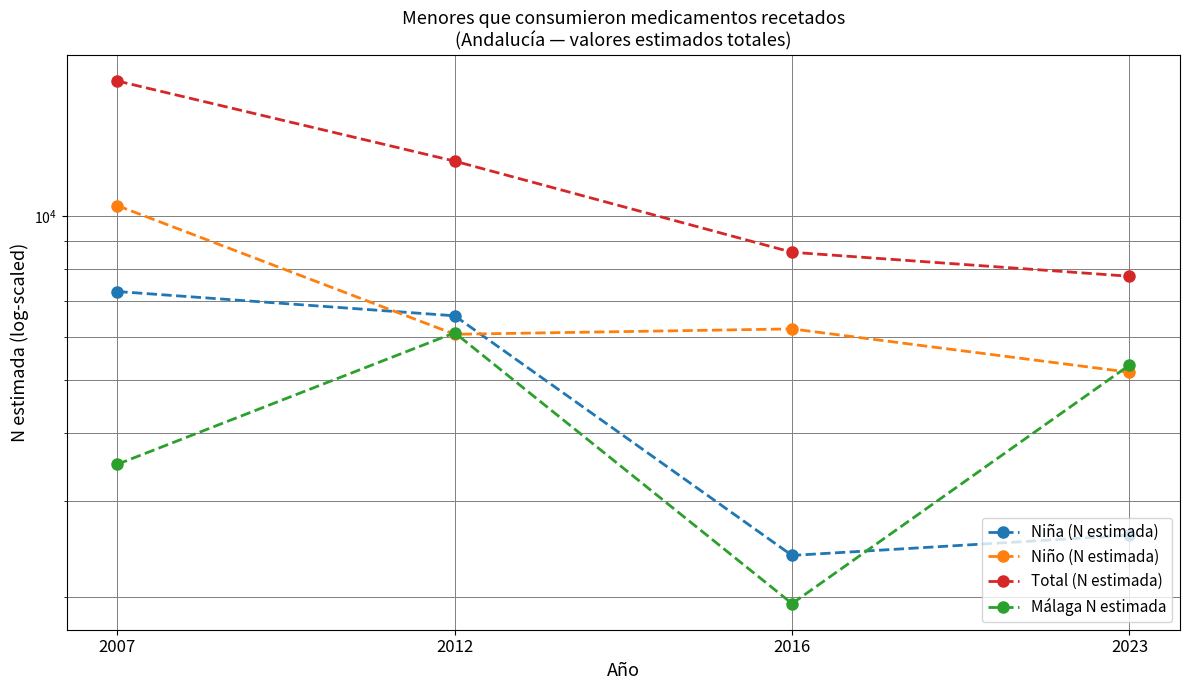

Is it true that Total (N estimada) equals 2184 at 2016?

False